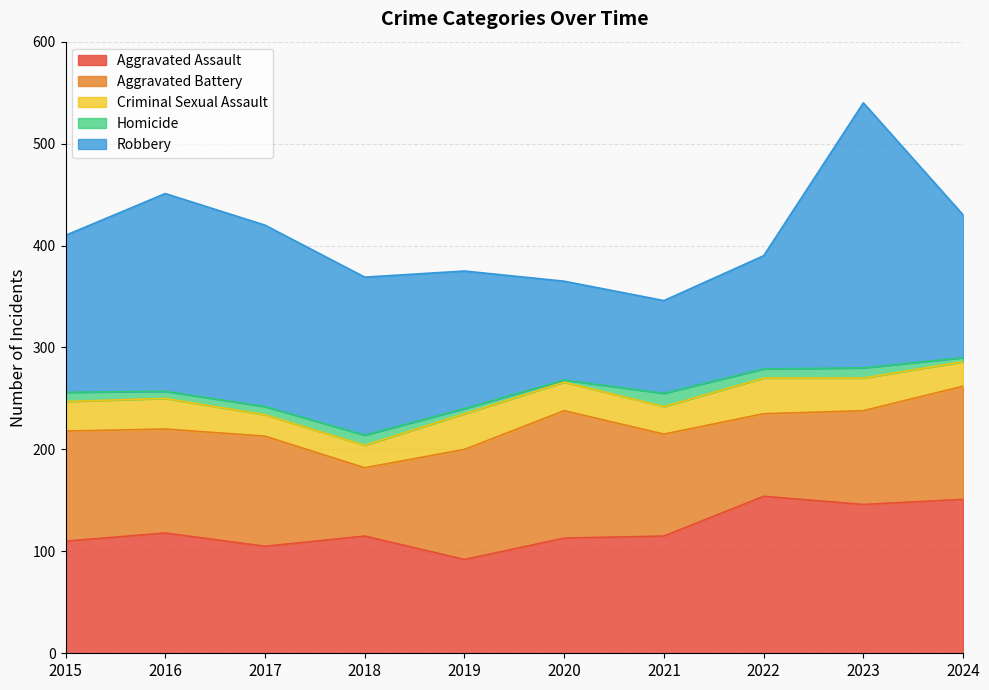

What is the difference between the maximum and minimum values in the Homicide series?

11